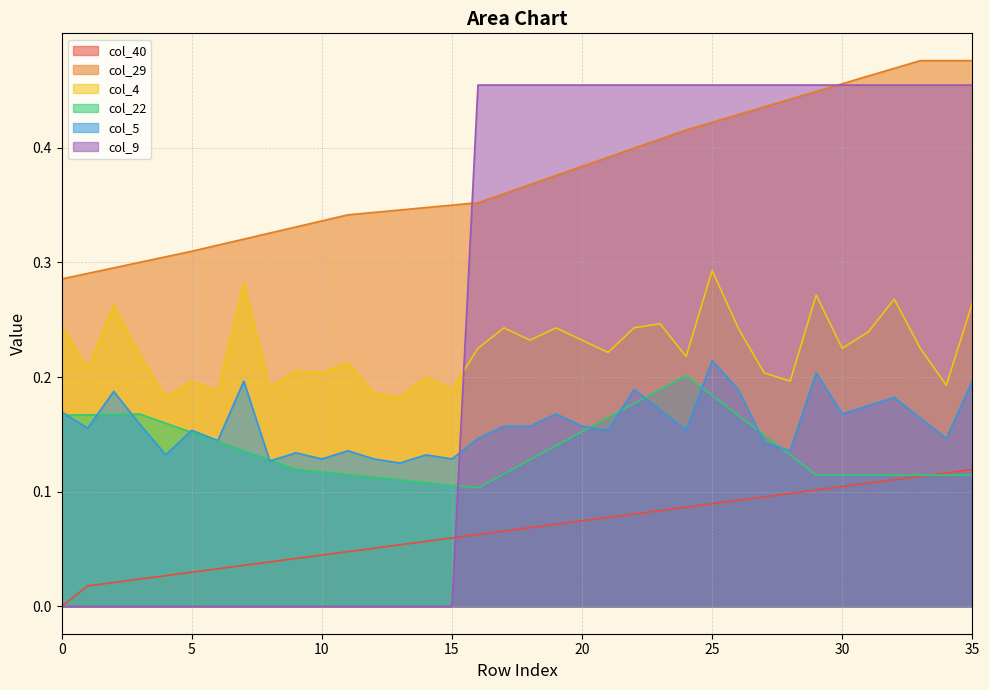

Between 6 and 20, which series saw the biggest shift?

col_9